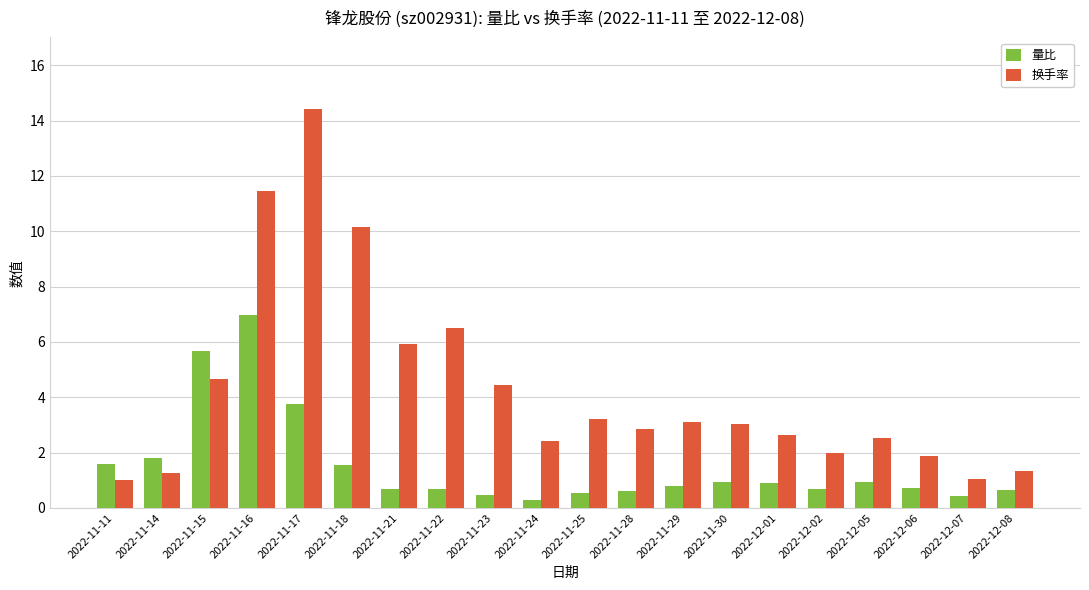

Which series changed the most between 2022-11-14 and 2022-12-02?

量比